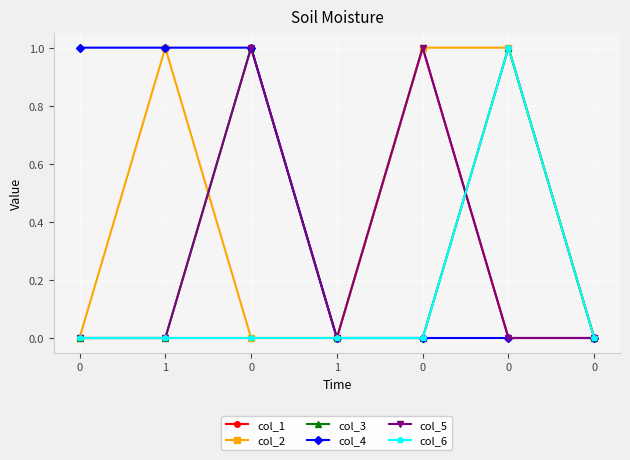

Count the number of categories in the chart.

7